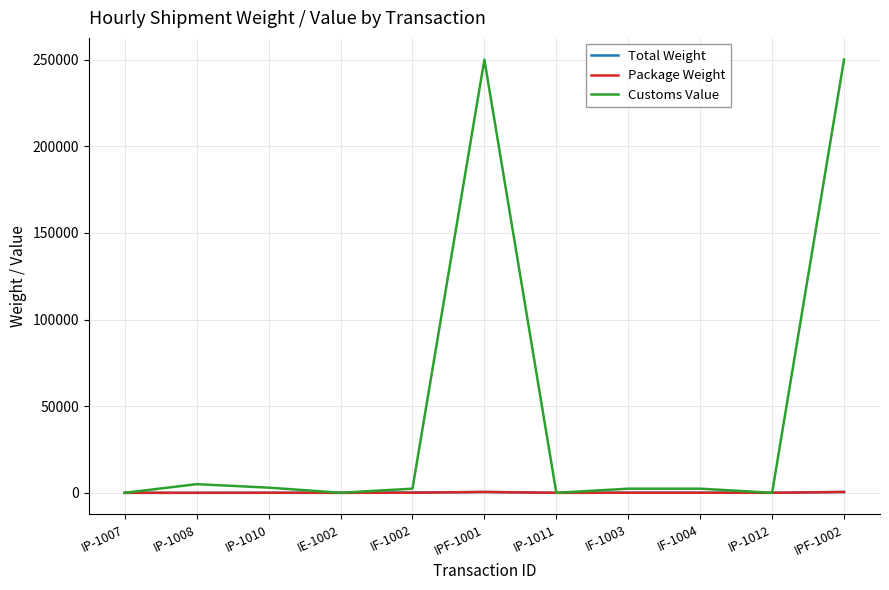

Which series has the largest total across all categories?

Customs Value